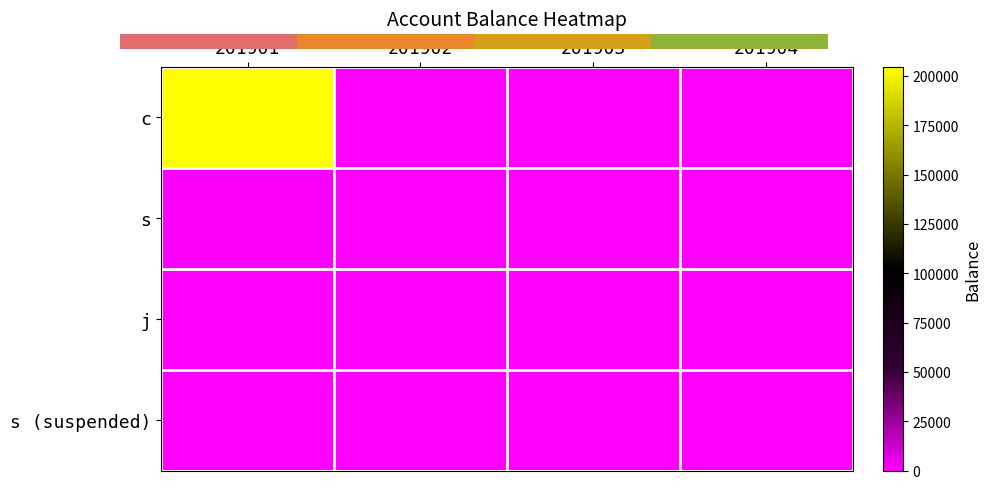

What is the greatest value displayed?

204679